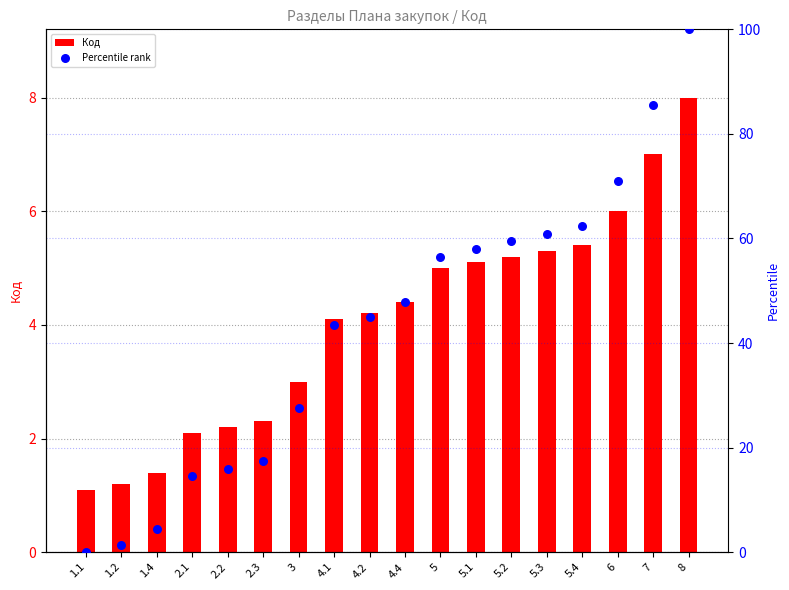

Is the value of Код at 2.2 greater than the value of Percentile rank at 5.3?

No